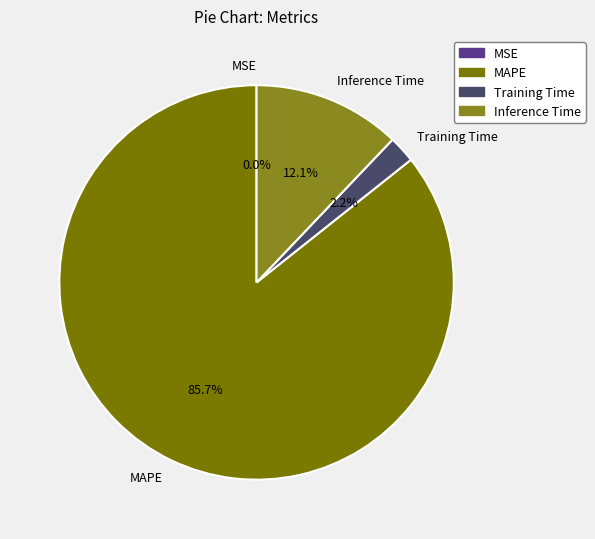

What percentage is NOT represented by MAPE?

14.3%